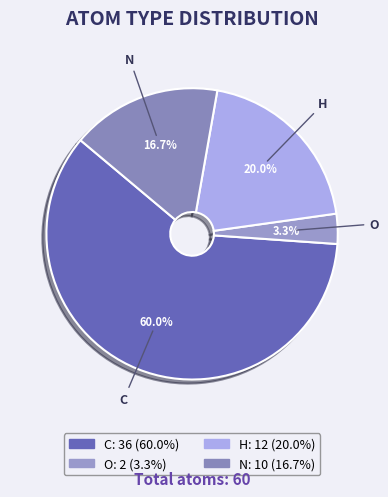

Which slice is the largest?

C